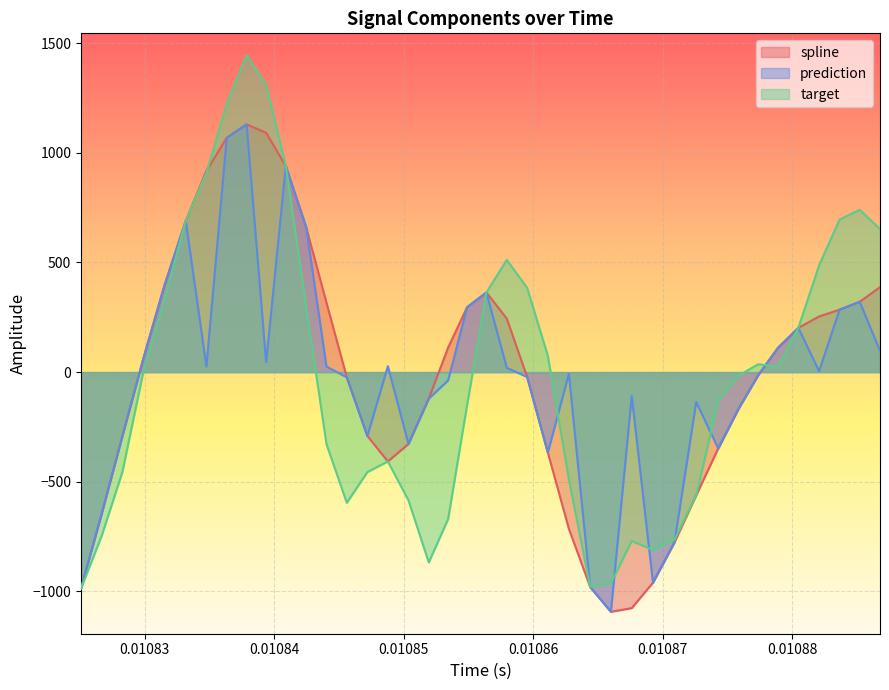

Reading left to right, list all the values displayed in this chart.

spline: -986.1	-644.6	-292.1	60.2	396.6	690.0	917.5	1068.2	1129.2	1091.0	938.9	661.6	316.3	-23.8	-291.1	-407.3	-327.5	-121.1	111.4	295.7	363.1	244.0	-22.3	-366.7	-714.4	-979.6	-1092.5	-1075.8	-959.7	-776.3	-561.2	-348.1	-167.0	-14.1	111.5	201.8	253.7	284.6	320.5	387.1
prediction: -986.1	-644.6	-292.1	60.2	396.6	690.0	24.9	1068.2	1129.2	45.3	938.9	661.6	25.4	-23.8	-291.1	26.9	-327.5	-121.1	-38.0	295.7	363.1	19.5	-22.3	-366.7	-7.5	-979.6	-1092.5	-109.2	-959.7	-776.3	-136.4	-348.1	-167.0	-13.7	111.5	201.8	4.1	284.6	320.5	96.7
target: -986.1	-744.8	-455.1	0.2	333.4	690.0	907.8	1223.5	1444.1	1309.1	938.9	300.5	-328.2	-595.7	-455.7	-407.3	-584.6	-867.5	-669.9	-151.2	363.1	511.9	383.6	74.4	-488.9	-979.6	-962.6	-769.3	-811.3	-764.3	-561.2	-130.7	-15.5	35.8	25.4	201.8	486.9	695.3	740.0	651.9